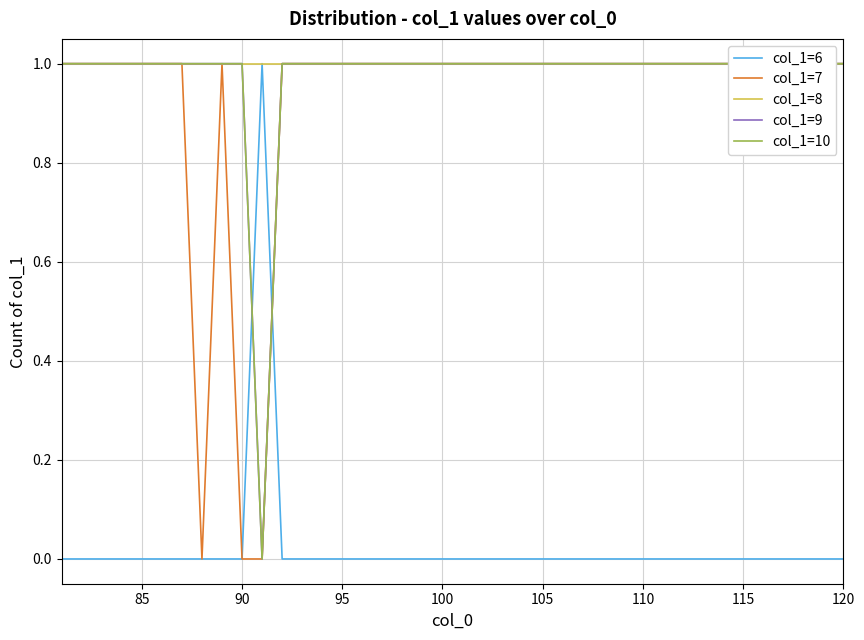

What are all the series names shown in the legend?

col_1=6, col_1=7, col_1=8, col_1=9, col_1=10